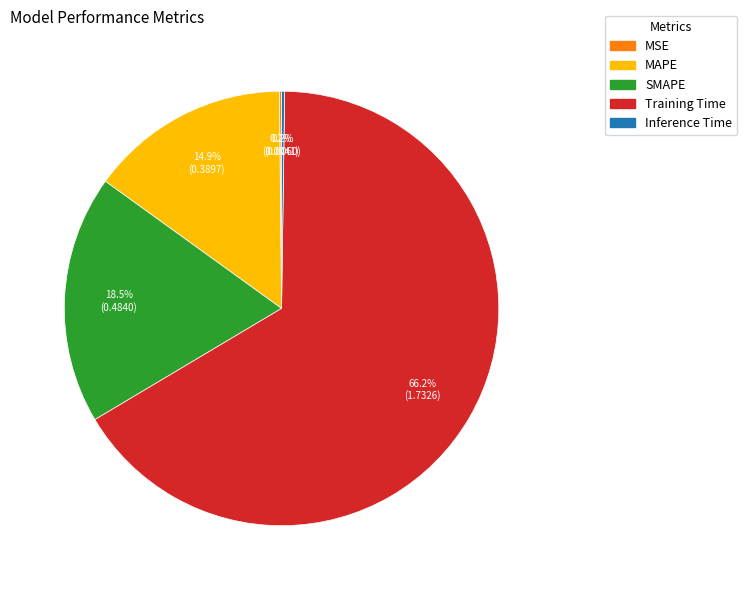

The SMAPE slice represents 13% of the pie. True or false?

False